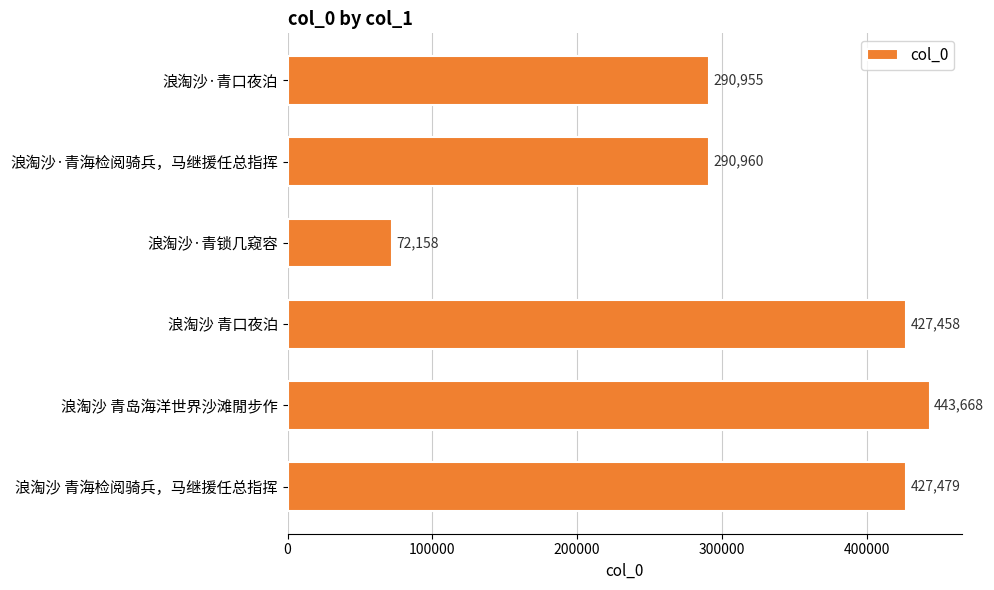

Rank the categories by value from highest to lowest.

浪淘沙 青岛海洋世界沙滩閒步作, 浪淘沙 青海检阅骑兵，马继援任总指挥, 浪淘沙 青口夜泊, 浪淘沙·青海检阅骑兵，马继援任总指挥, 浪淘沙·青口夜泊, 浪淘沙·青锁几窥容